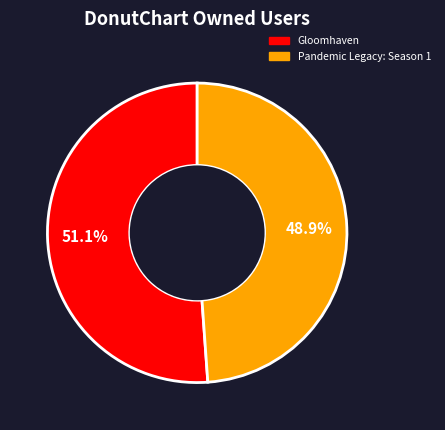

Approximately how many times larger is the value at Gloomhaven compared to Pandemic Legacy: Season 1?

1.0